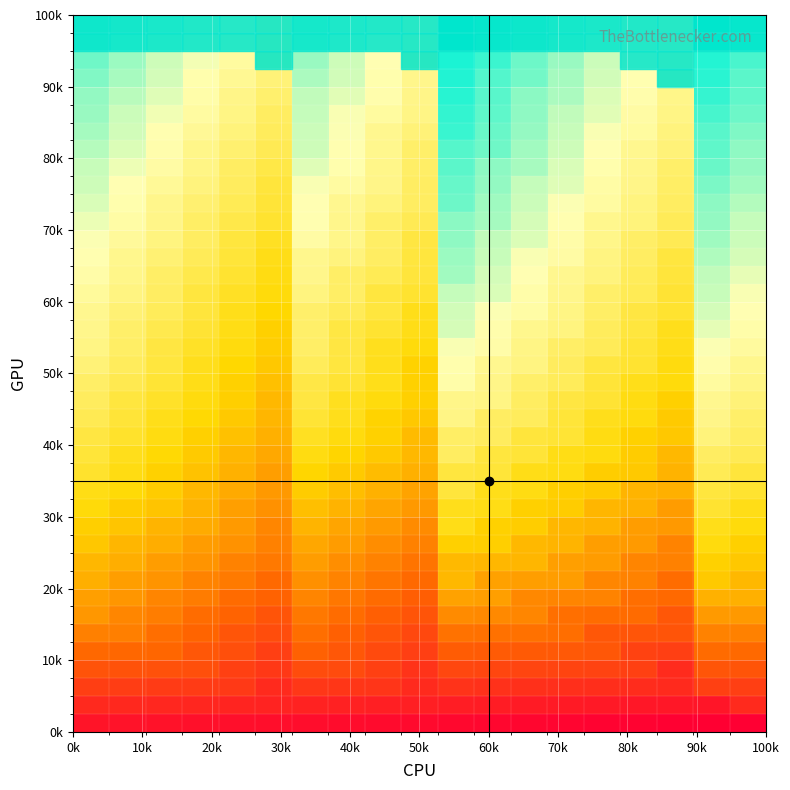

How many series are shown in this chart?

40